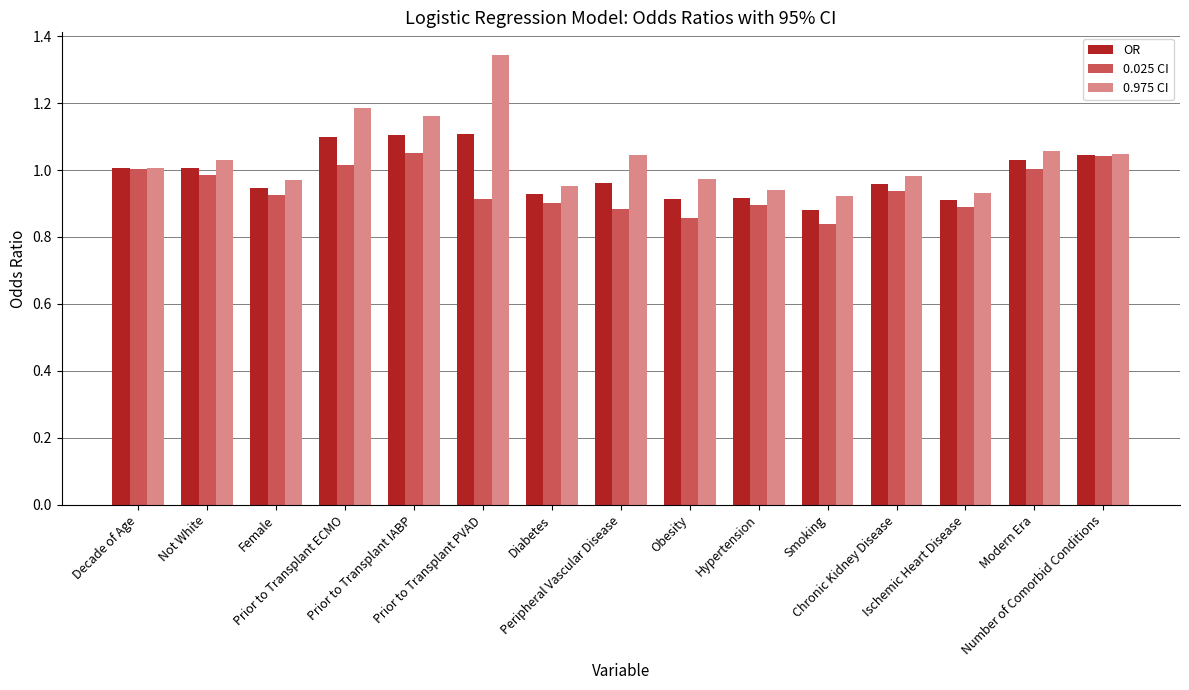

How many categories are shown in the chart?

15